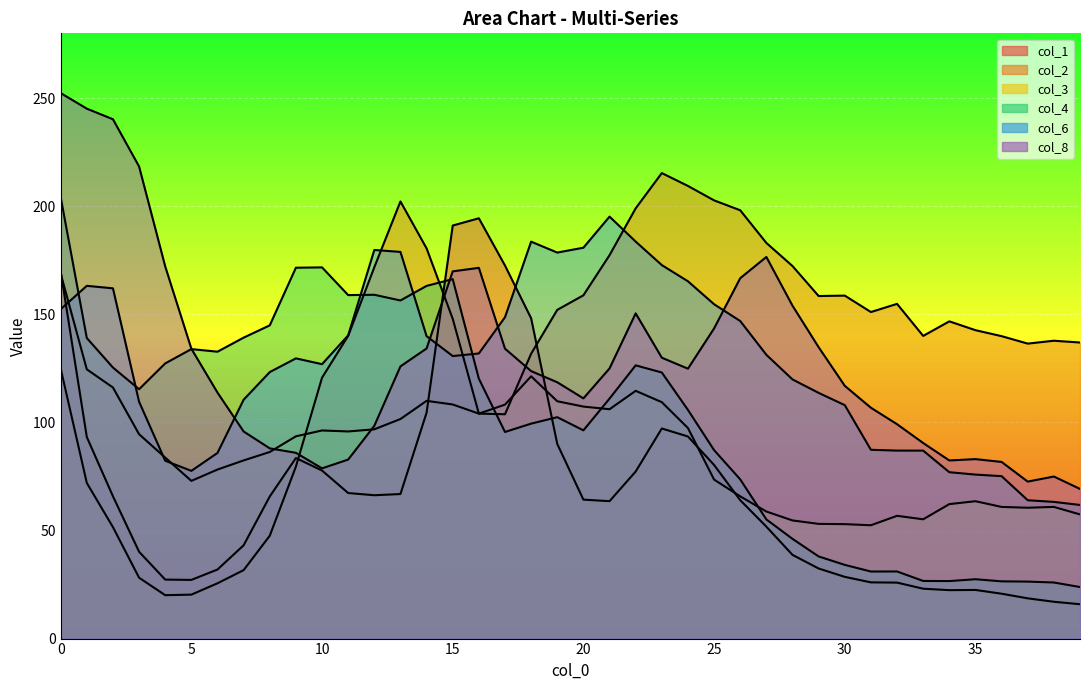

True or false: col_1 has more than 1 interior local peaks.

True